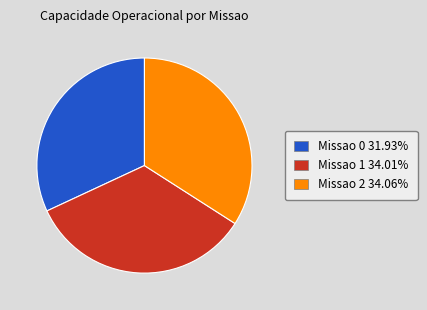

Is the sum of Missao 0 and Missao 1 greater than half?

Yes